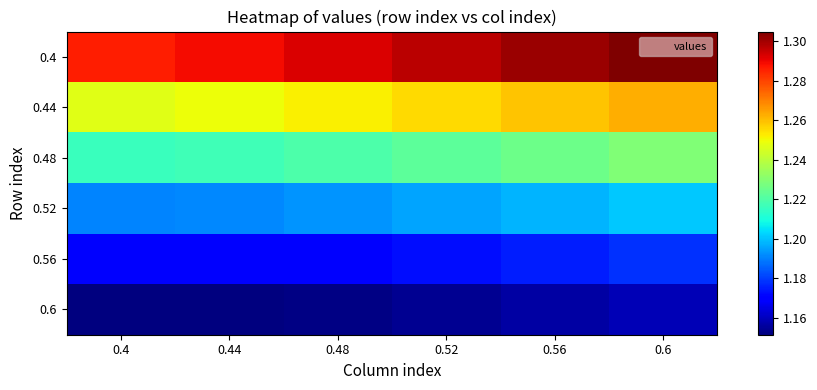

List the series in order of their peak value, highest first.

0.4, 0.44, 0.48, 0.52, 0.56, 0.6